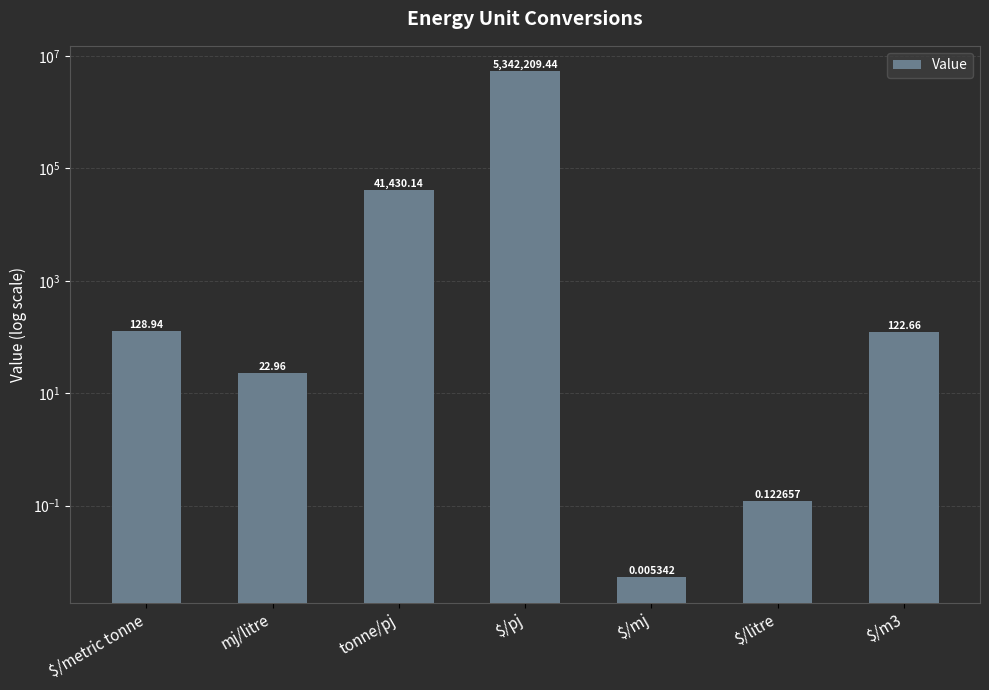

What is the value of the 7th bar from the left?

122.7